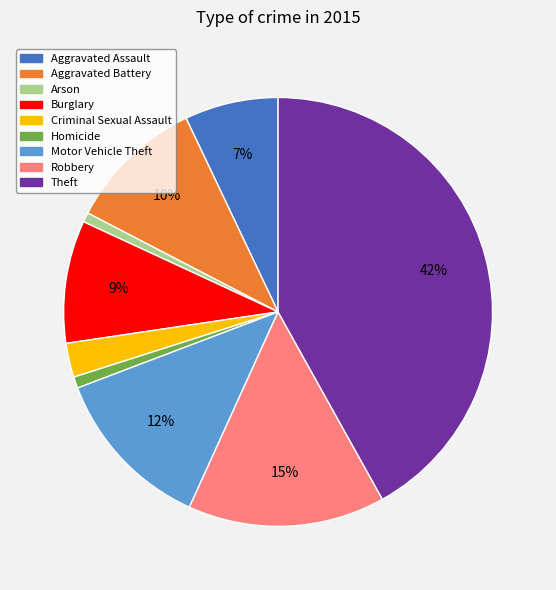

Is there a majority slice in this chart?

No